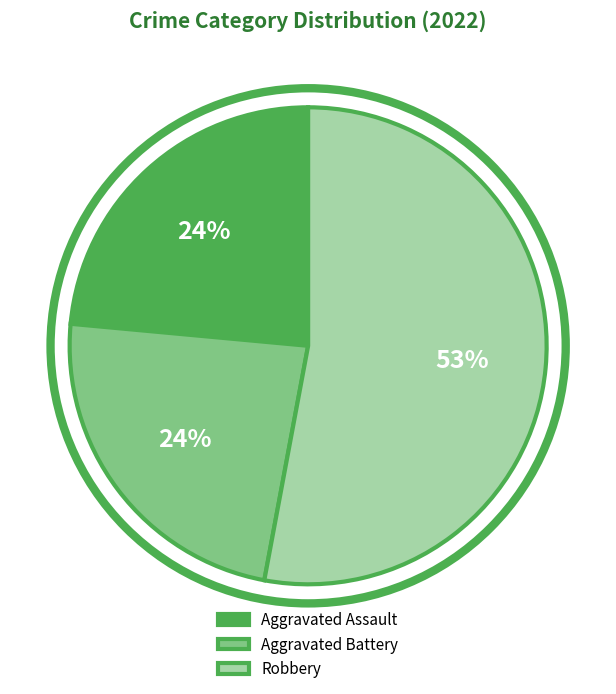

Is it true that Robbery is 40% of the pie?

False